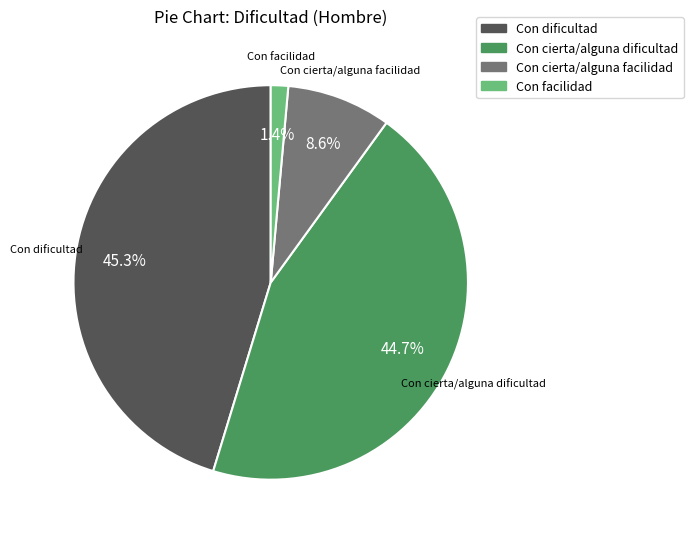

To the nearest percent, what portion does Con cierta/alguna dificultad represent?

45%